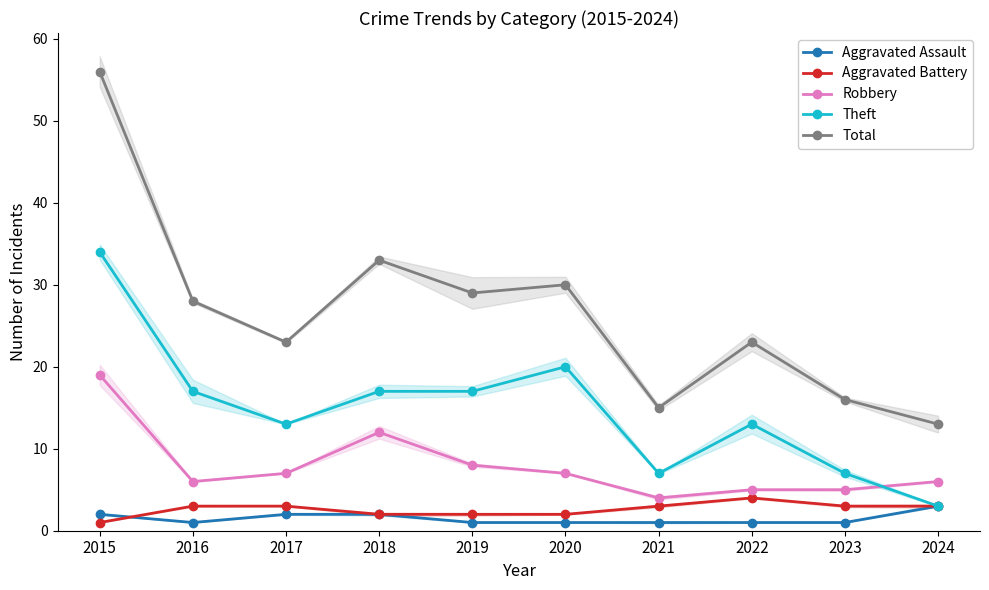

Which series changed the most between 2016 and 2023?

Total